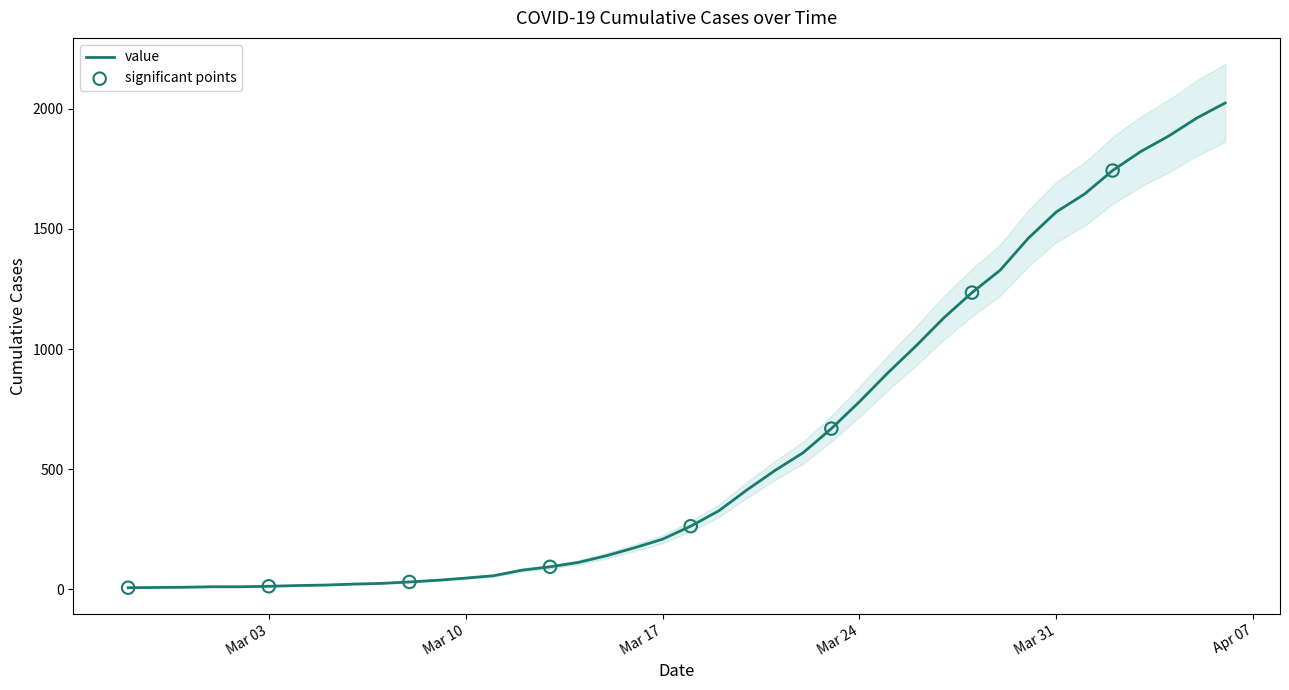

What is the change in value from 2020-03-10 to 2020-04-03?

+1775